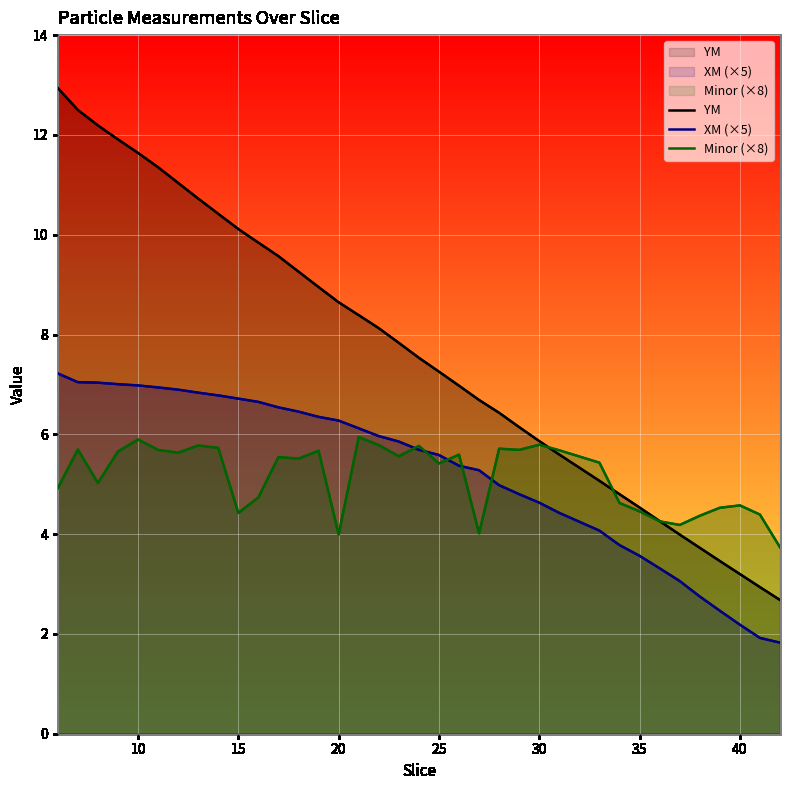

How many values in the XM series exceed 5?

22